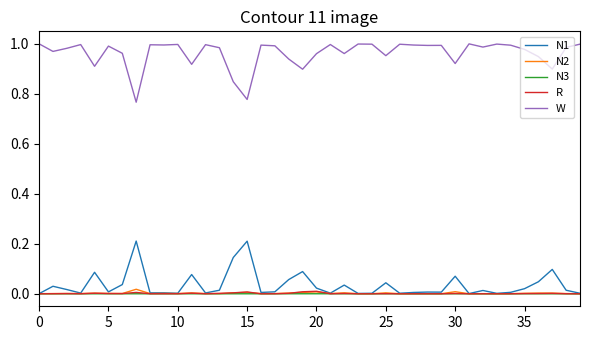

Which series has the largest total across all categories?

W